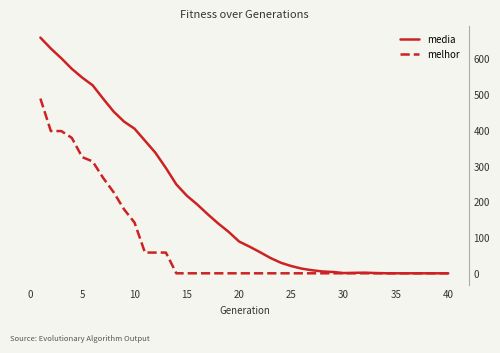

What is the average value of the media series?

193.5